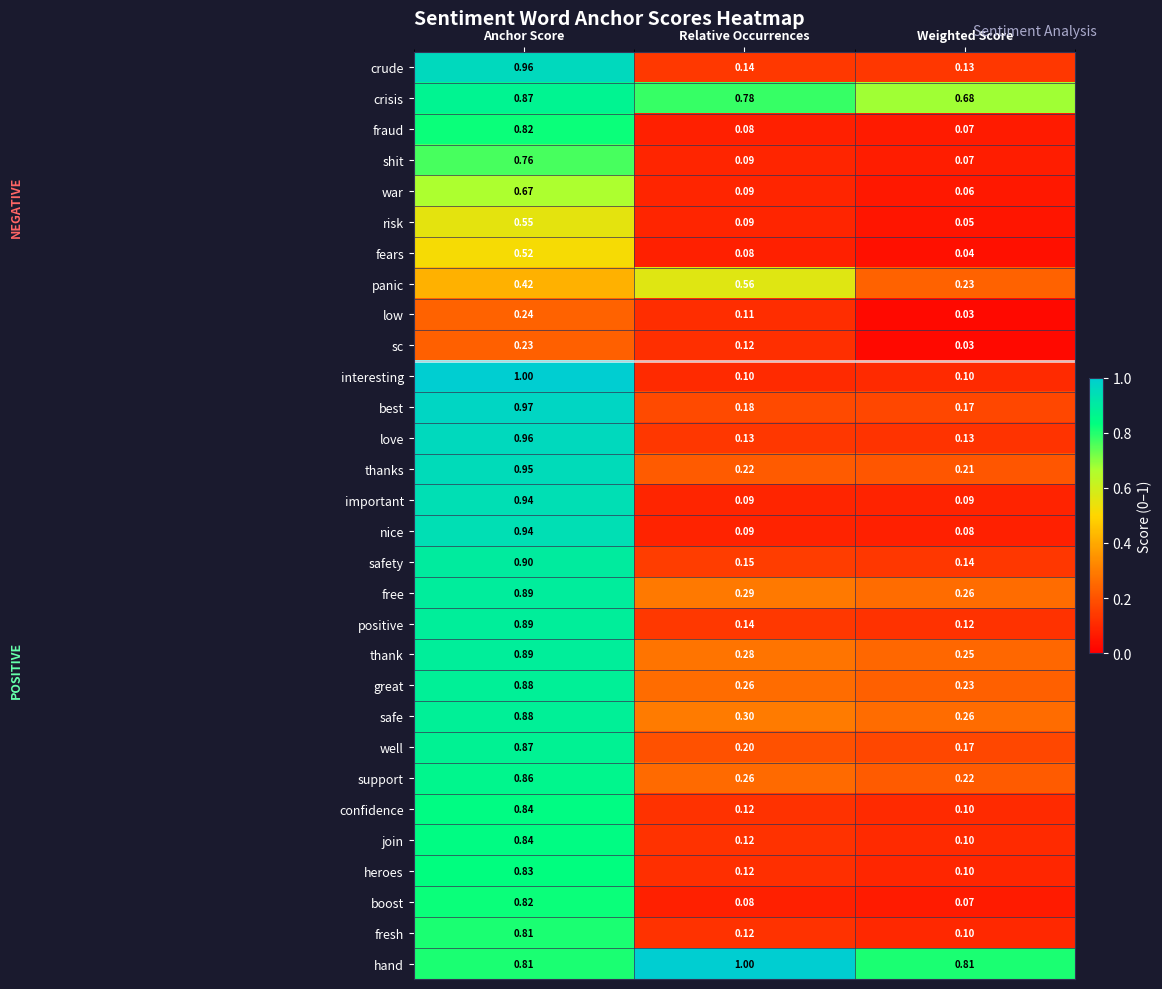

What is the total value across all series at Weighted Score?

5.1